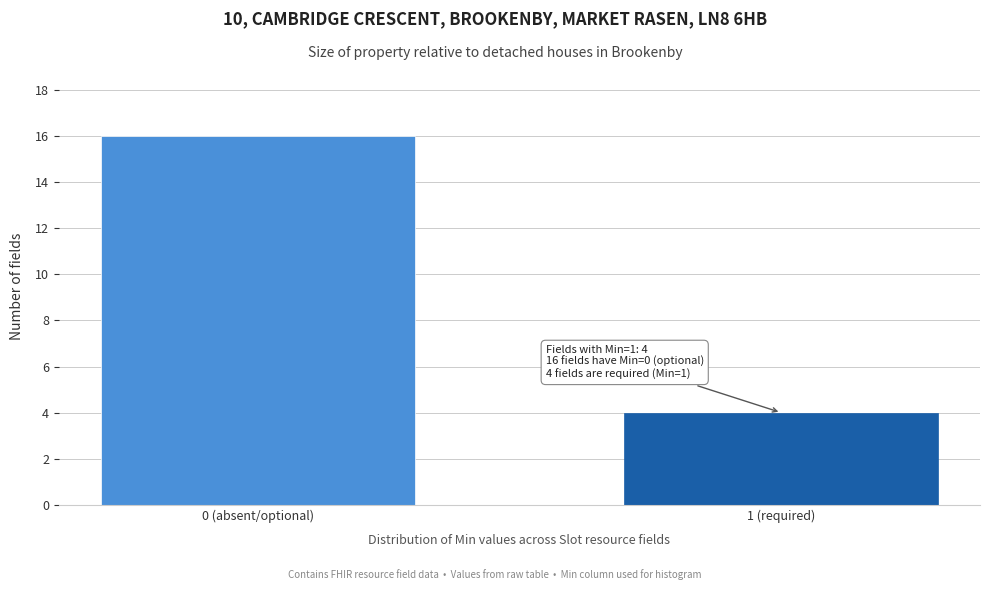

Reading left to right, what are all the values shown in this chart?

0 (absent/optional)=16	1 (required)=4